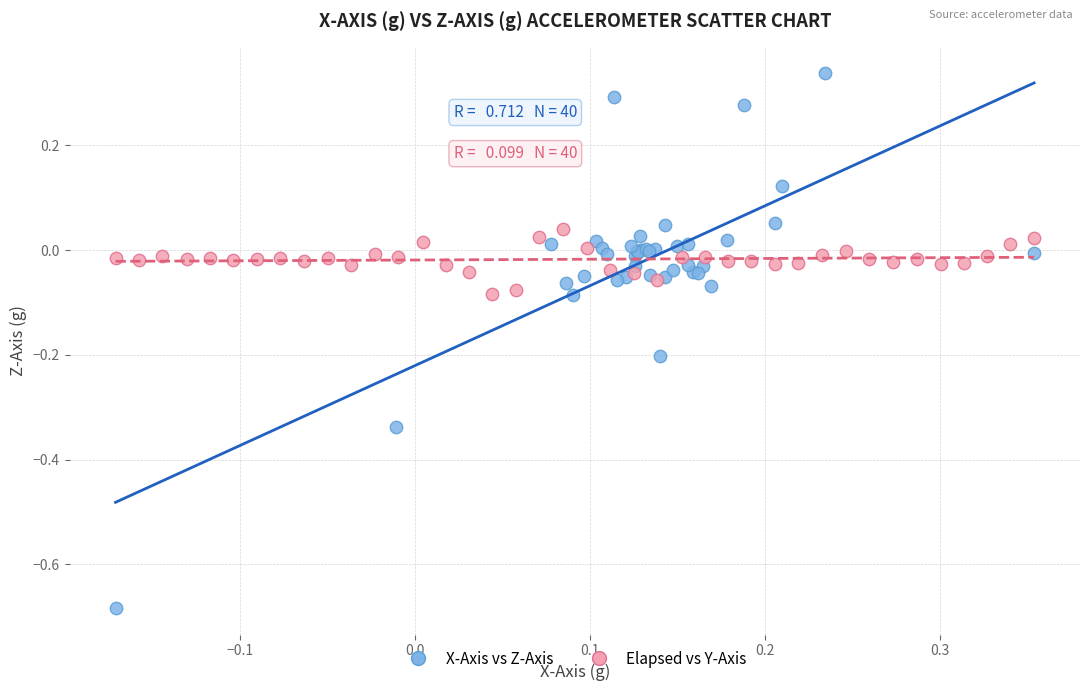

Which series has the widest spread of Y values?

X-Axis vs Z-Axis